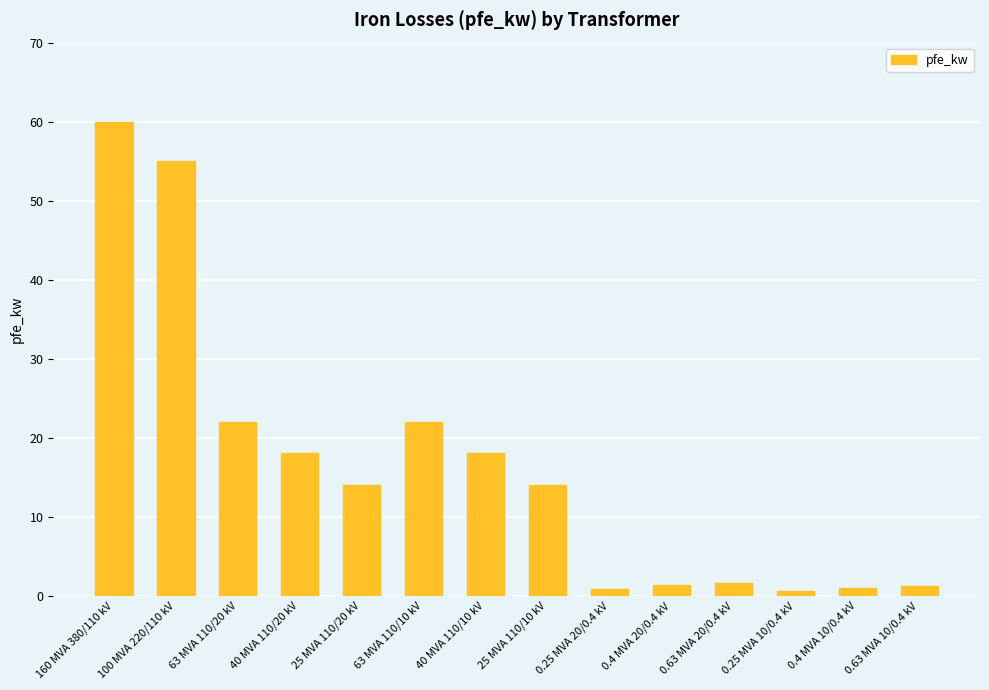

Is it true that the value at 40 MVA 110/10 kV is 18.0?

True